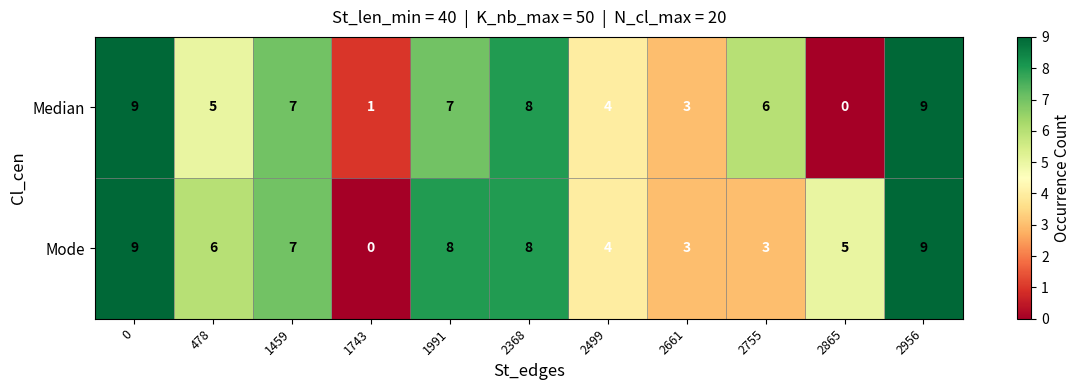

Reading right to left, transcribe all the data shown in this chart.

Median: 2956=9	2865=0	2755=6	2661=3	2499=4	2368=8	1991=7	1743=1	1459=7	478=5	0=9
Mode: 2956=9	2865=5	2755=3	2661=3	2499=4	2368=8	1991=8	1743=0	1459=7	478=6	0=9